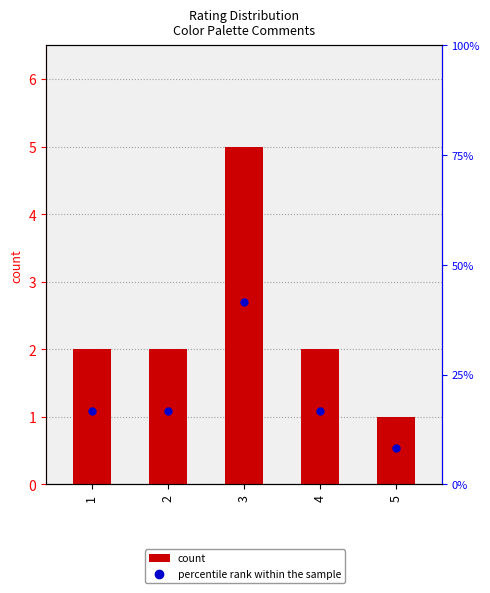

Which series contains the lowest Y value?

count